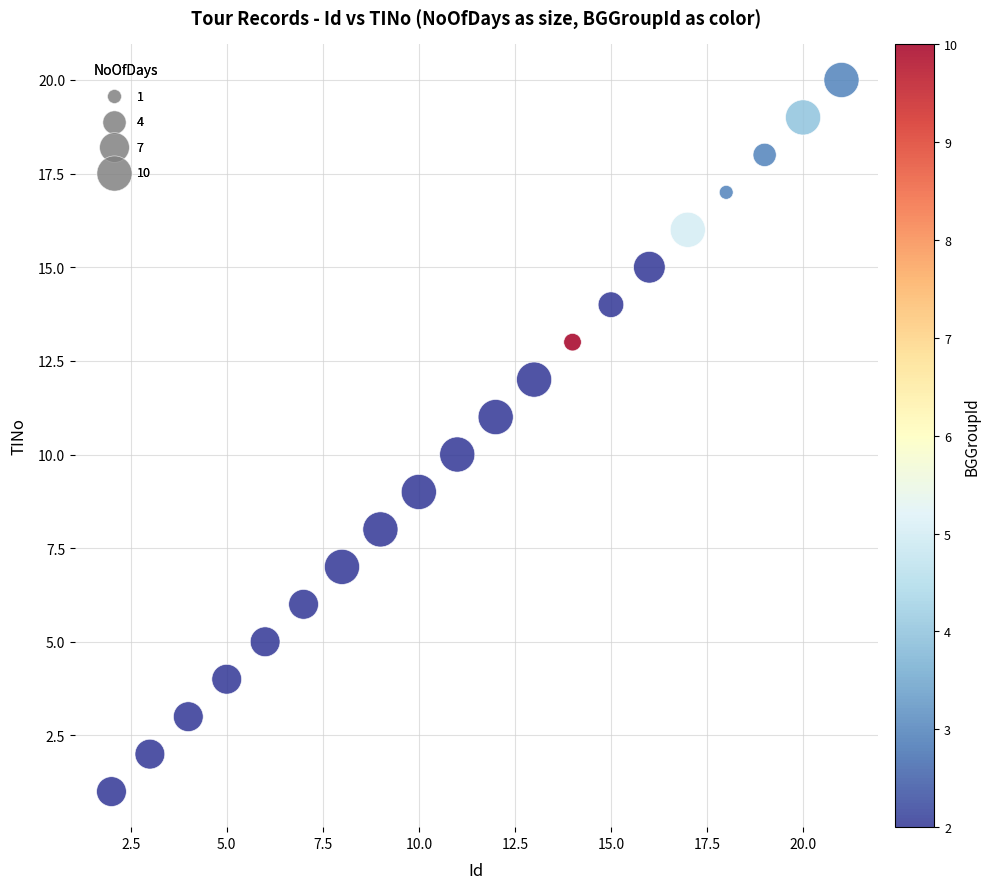

What is the range of X values (max minus min)?

19